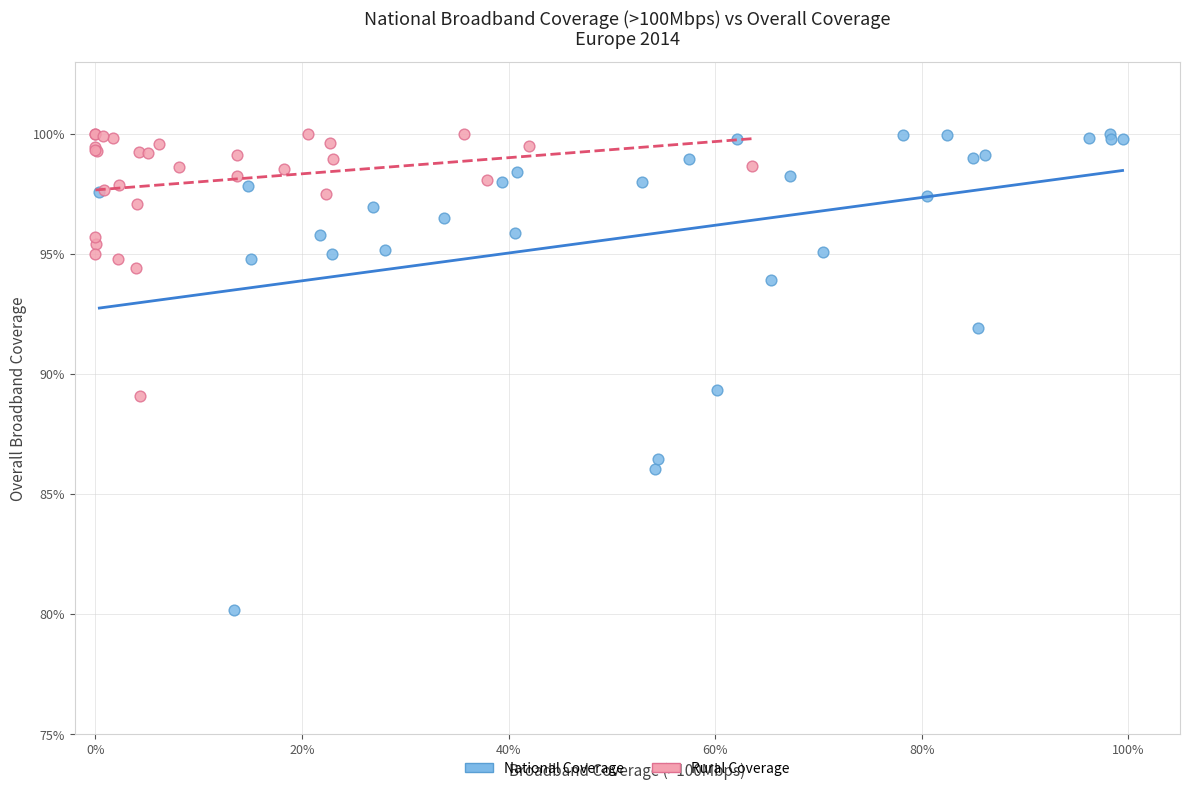

What are all the series names shown in the legend?

National Coverage, Rural Coverage